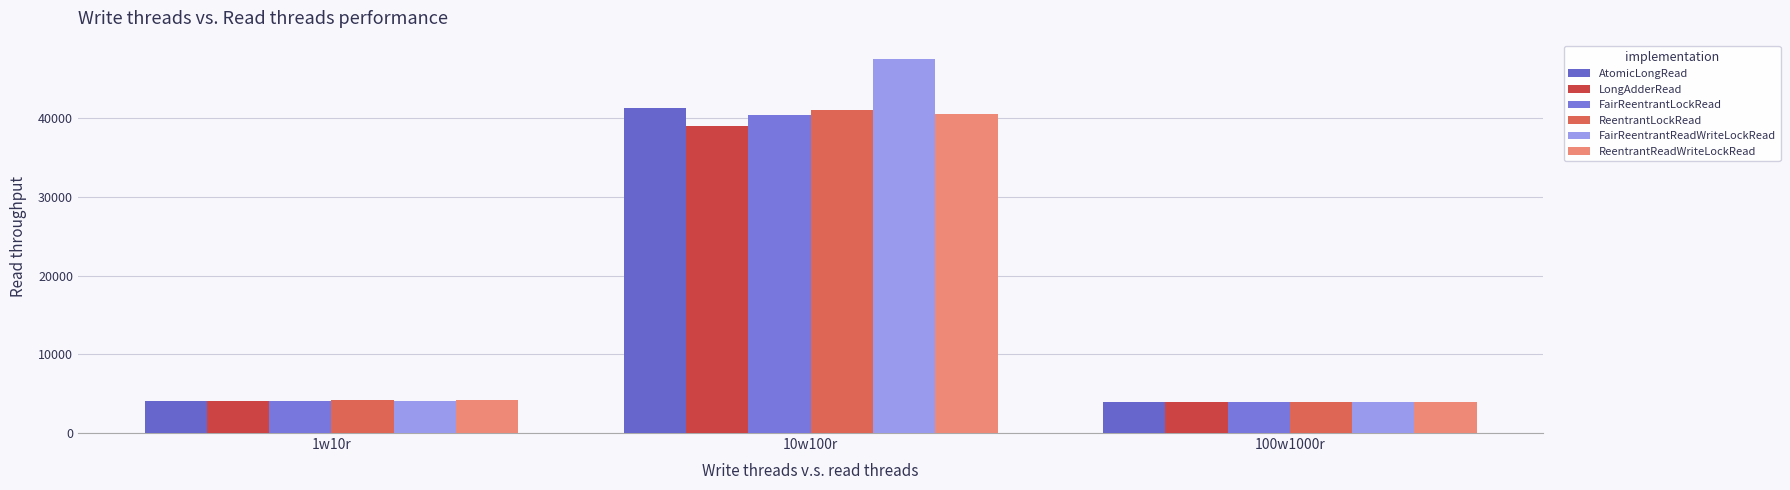

Reading right to left, extract all data points from this chart.

AtomicLongRead: 100w1000r=3934.9	10w100r=41269.0	1w10r=4050.7
LongAdderRead: 100w1000r=3927.4	10w100r=38990.6	1w10r=4117.2
FairReentrantLockRead: 100w1000r=3902.4	10w100r=40397.9	1w10r=4035.1
ReentrantLockRead: 100w1000r=3920.8	10w100r=41040.5	1w10r=4197.6
FairReentrantReadWriteLockRead: 100w1000r=3931.8	10w100r=47497.9	1w10r=4111.9
ReentrantReadWriteLockRead: 100w1000r=3921.5	10w100r=40523.2	1w10r=4189.1